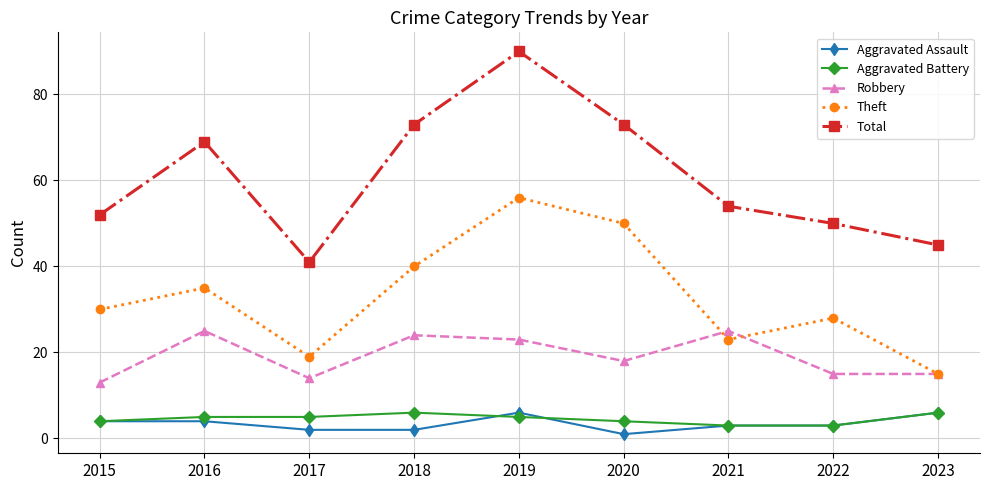

At which category does Robbery reach its first local peak?

2016